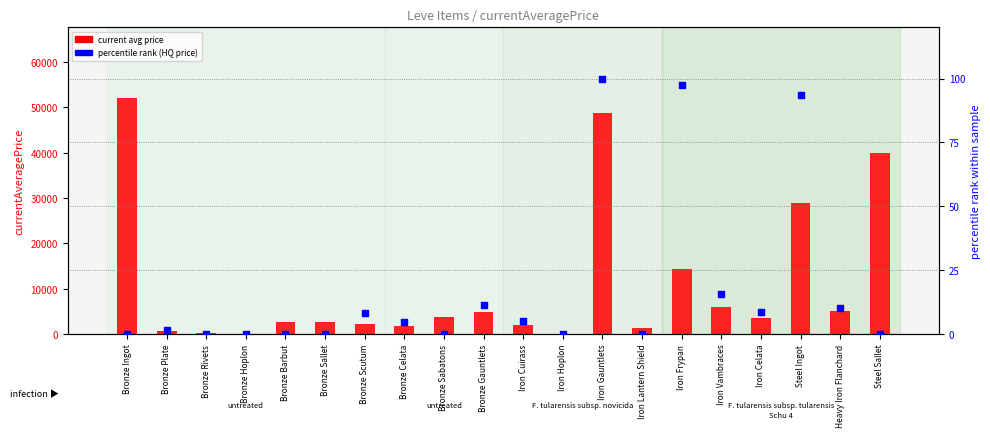

What is the total value across all series at Iron Vambraces?

6023.8